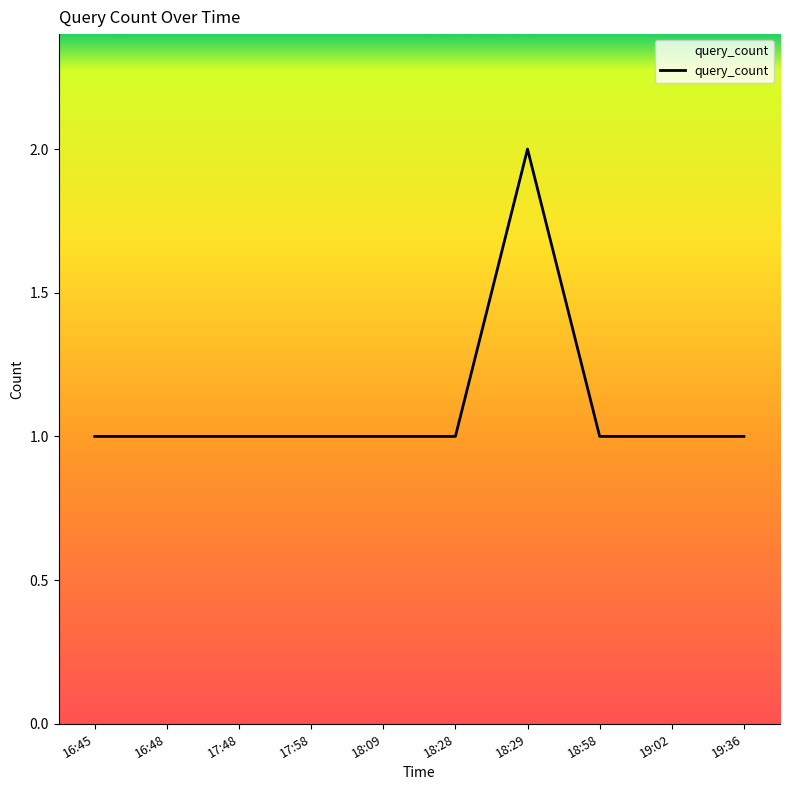

The value at 17:58 is 0. True or false?

False